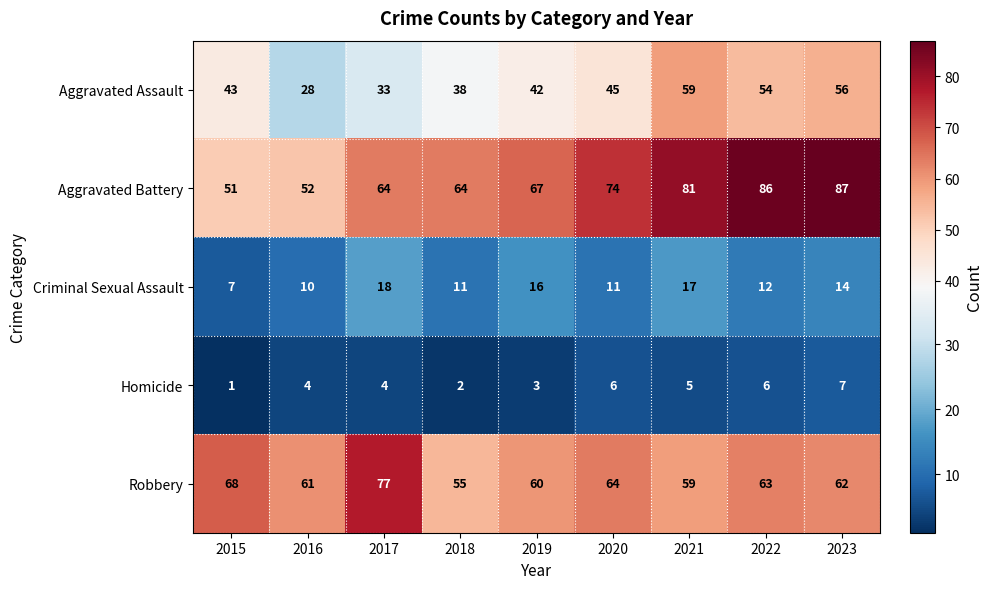

Where is Criminal Sexual Assault nearest to the value 12?

2022